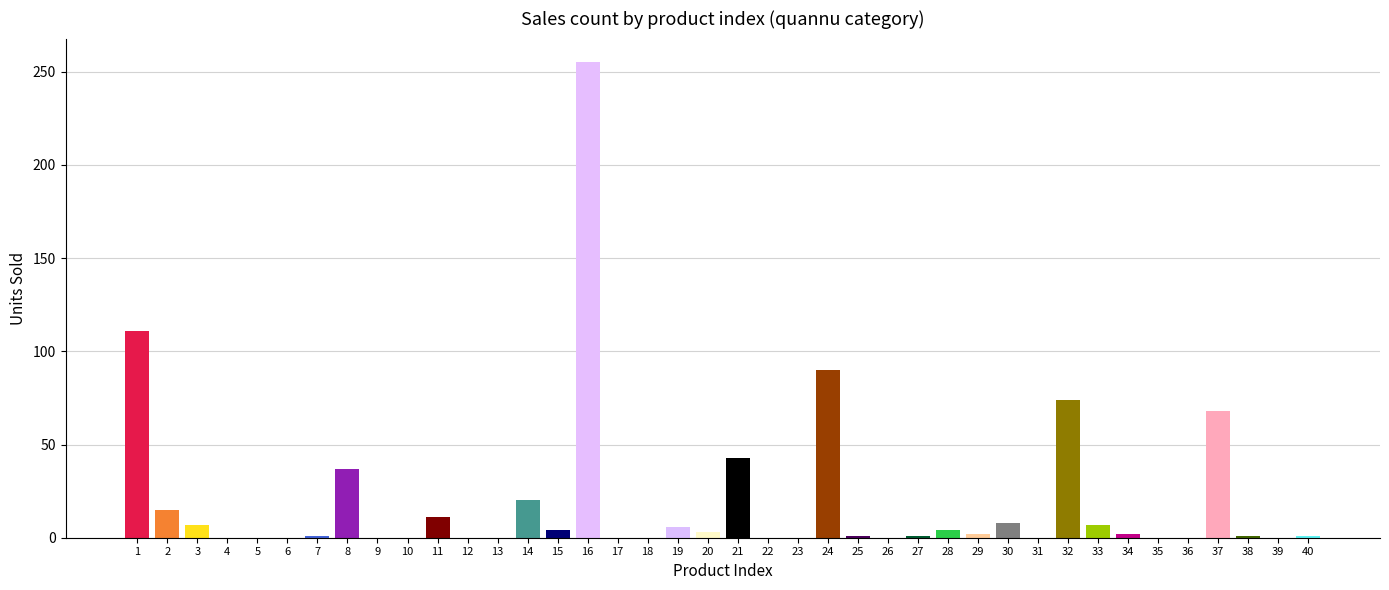

Which has a higher value, 31 or 35?

31